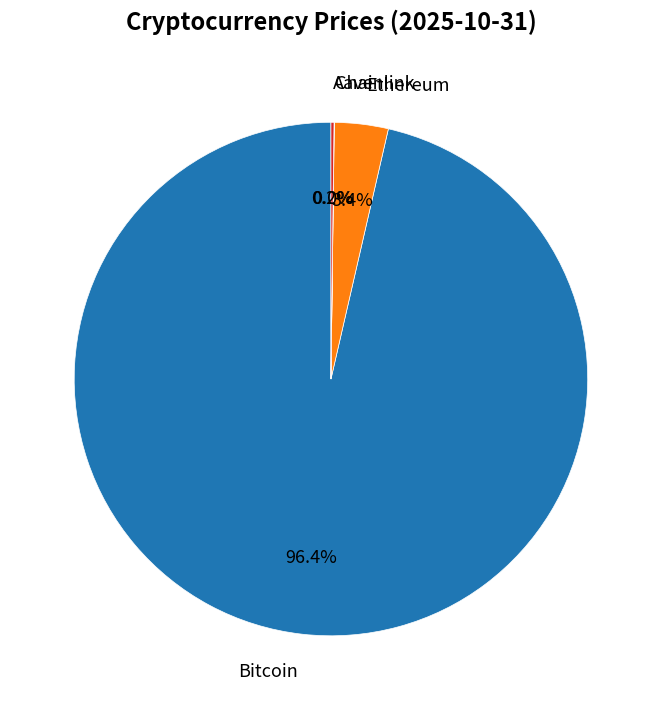

What percentage is the Bitcoin slice, to the nearest percent?

96%